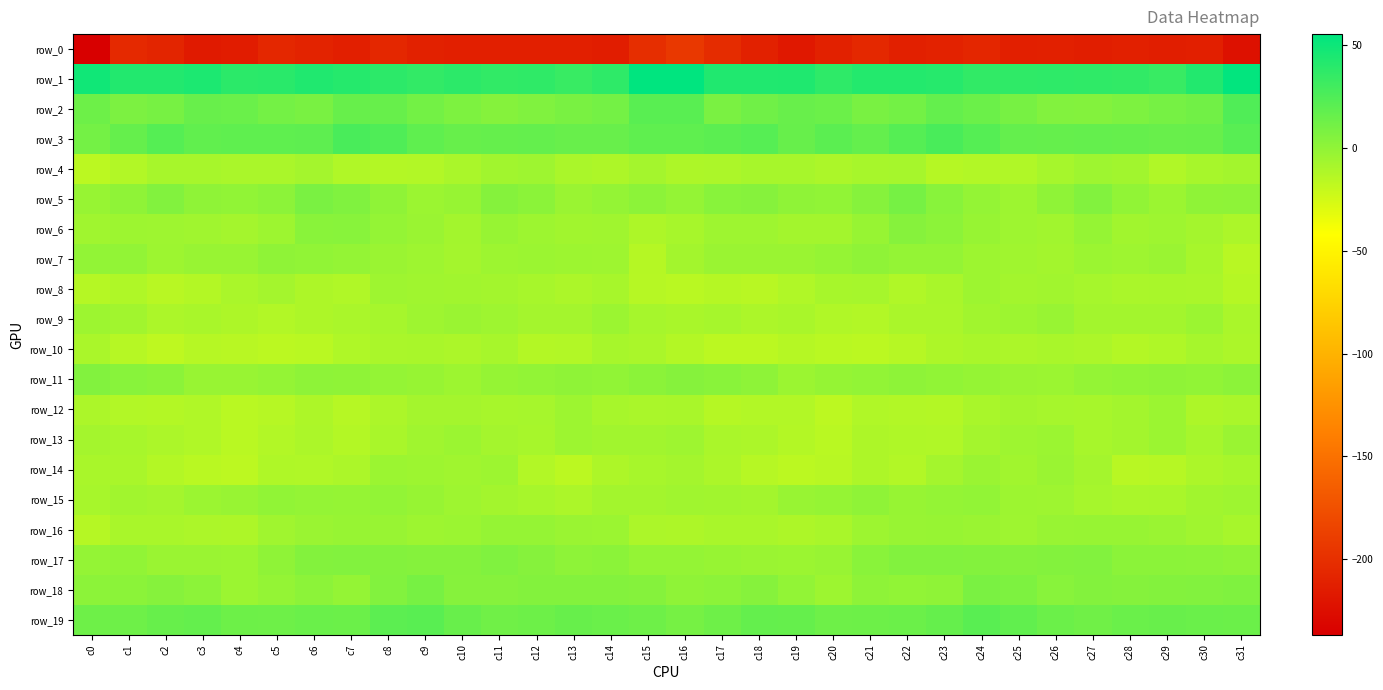

Which series changed the most between c3 and c17?

row_0